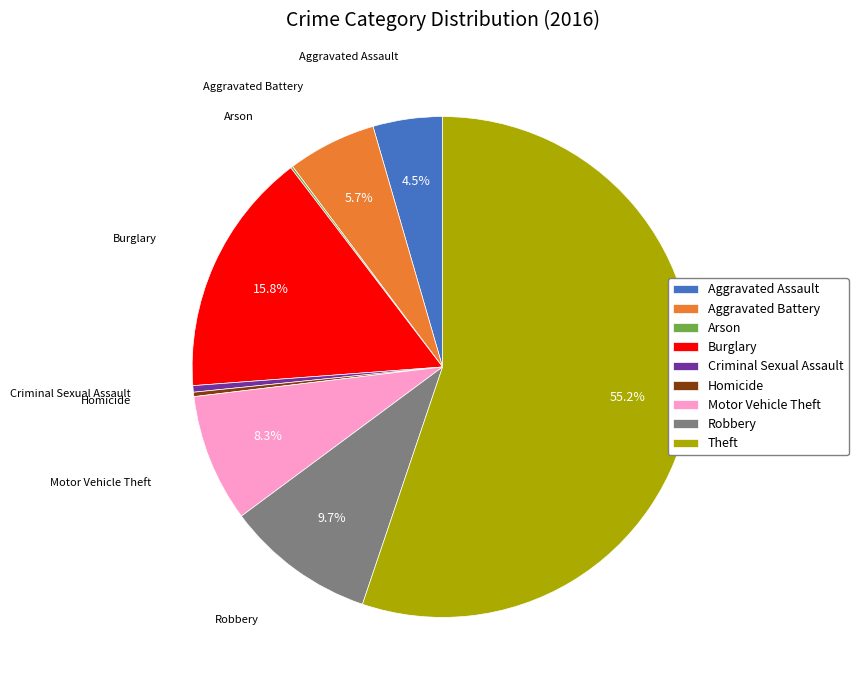

Is there any slice that represents more than half of the pie?

Yes